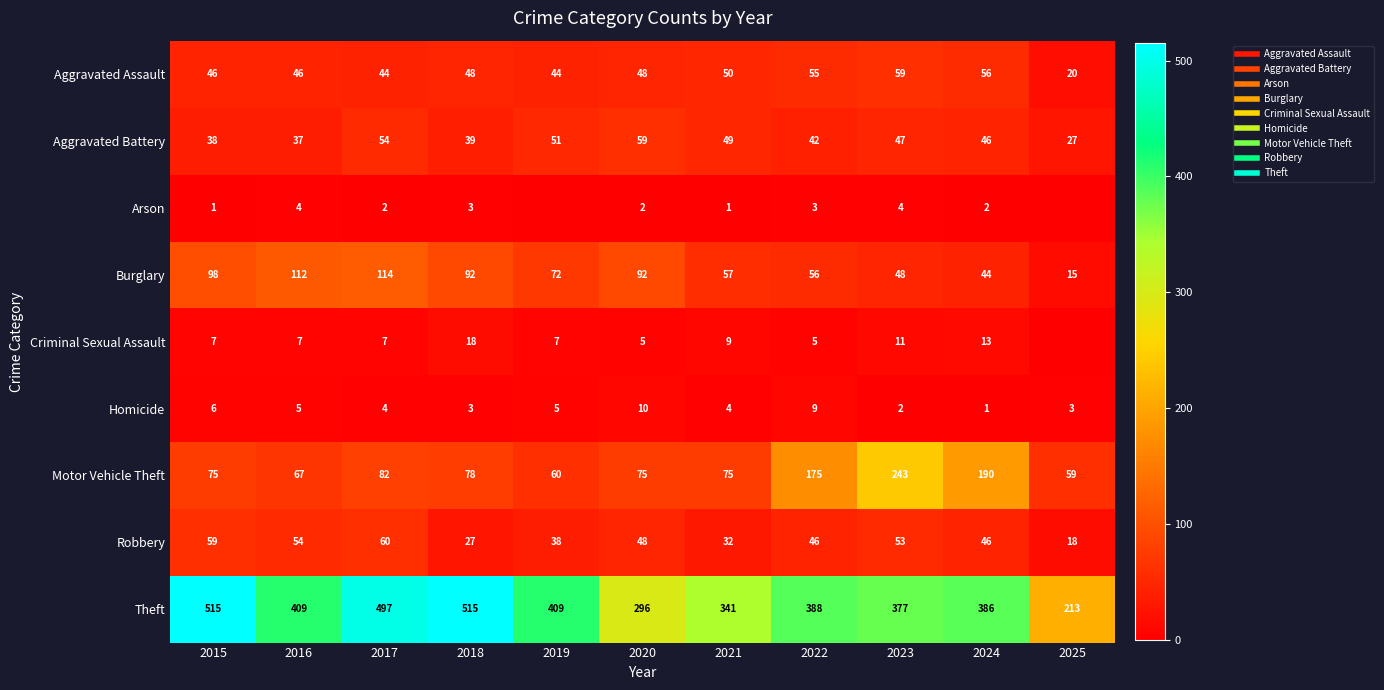

What is the difference between the highest and lowest values at 2017?

495